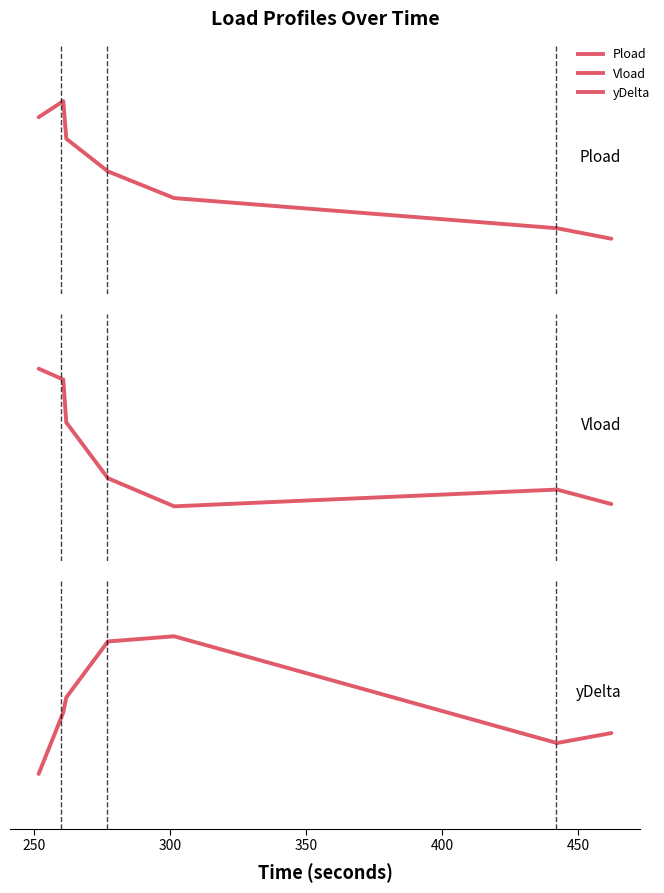

List the series in order of their overall mean, lowest first.

yDelta, Vload, Pload